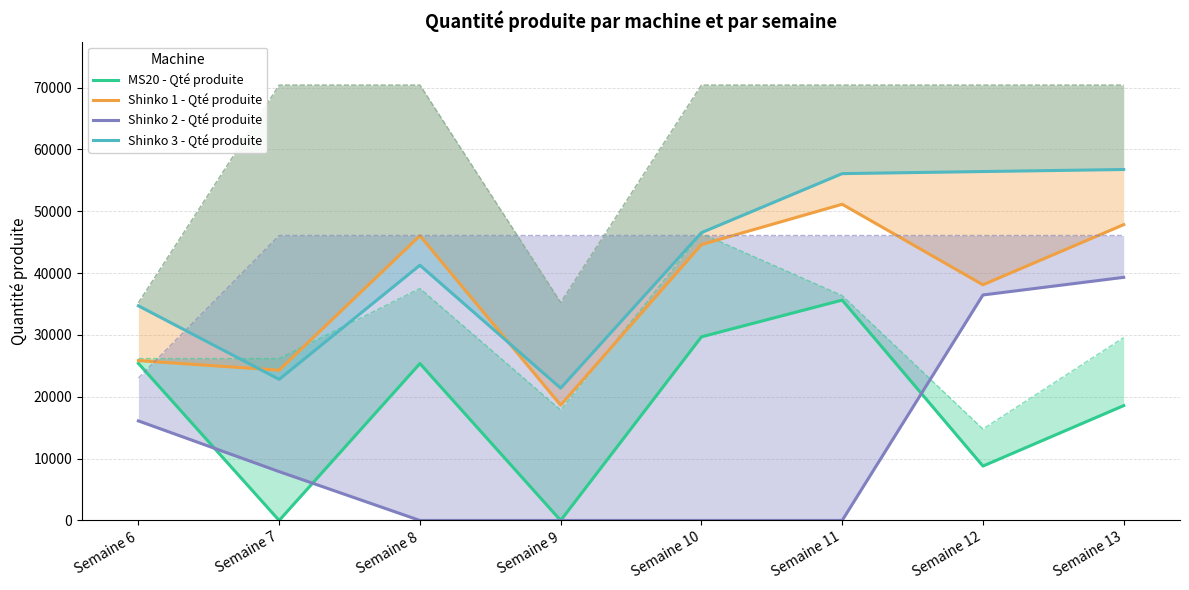

How many lines are shown in the chart?

4